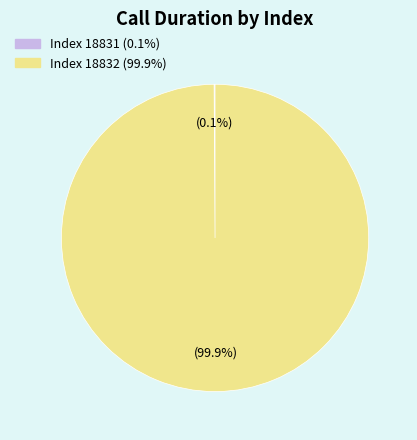

Which slice represents more than half of the pie?

Index 18832 (99.9%)